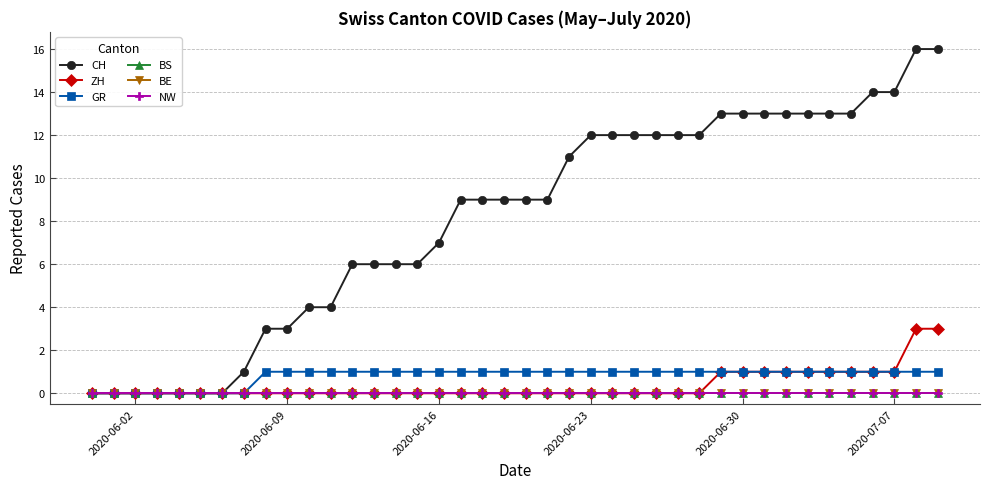

True or false: NW and ZH intersect in this chart.

False